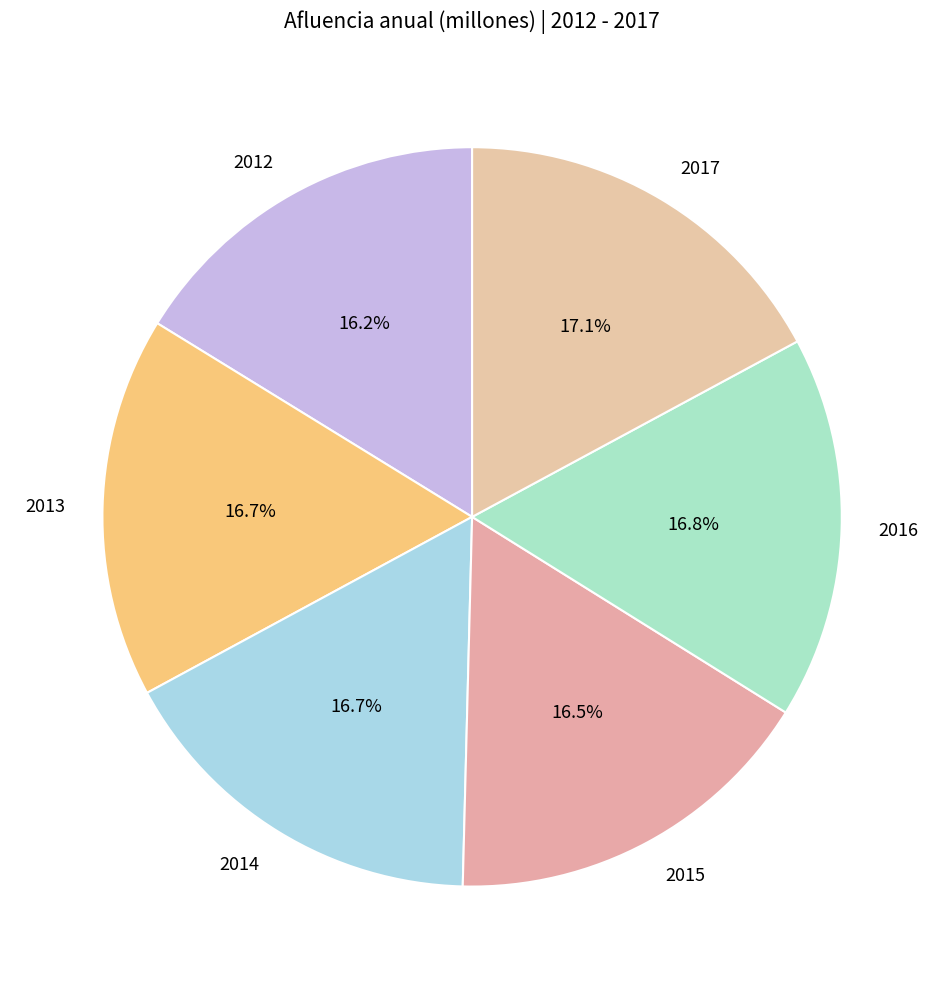

The 2013 slice represents 17% of the pie. True or false?

True